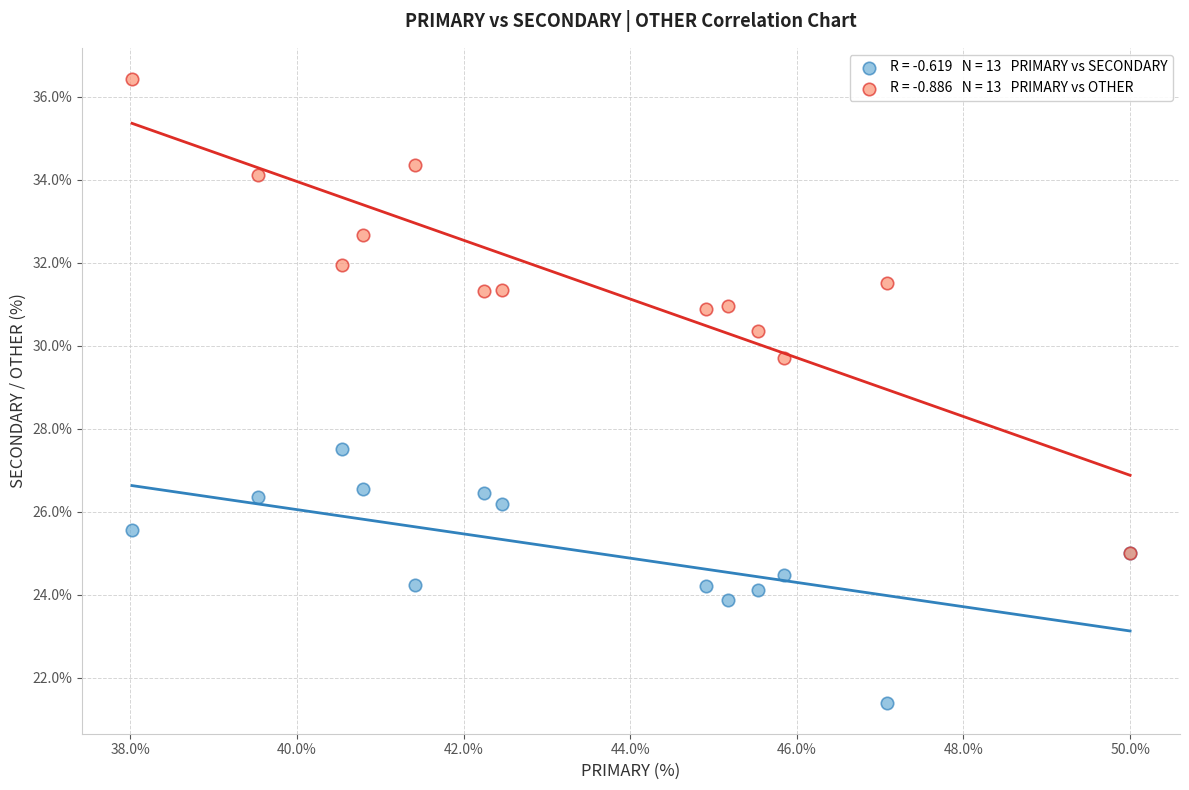

Across all series, what Y value is closest to 28?

27.5